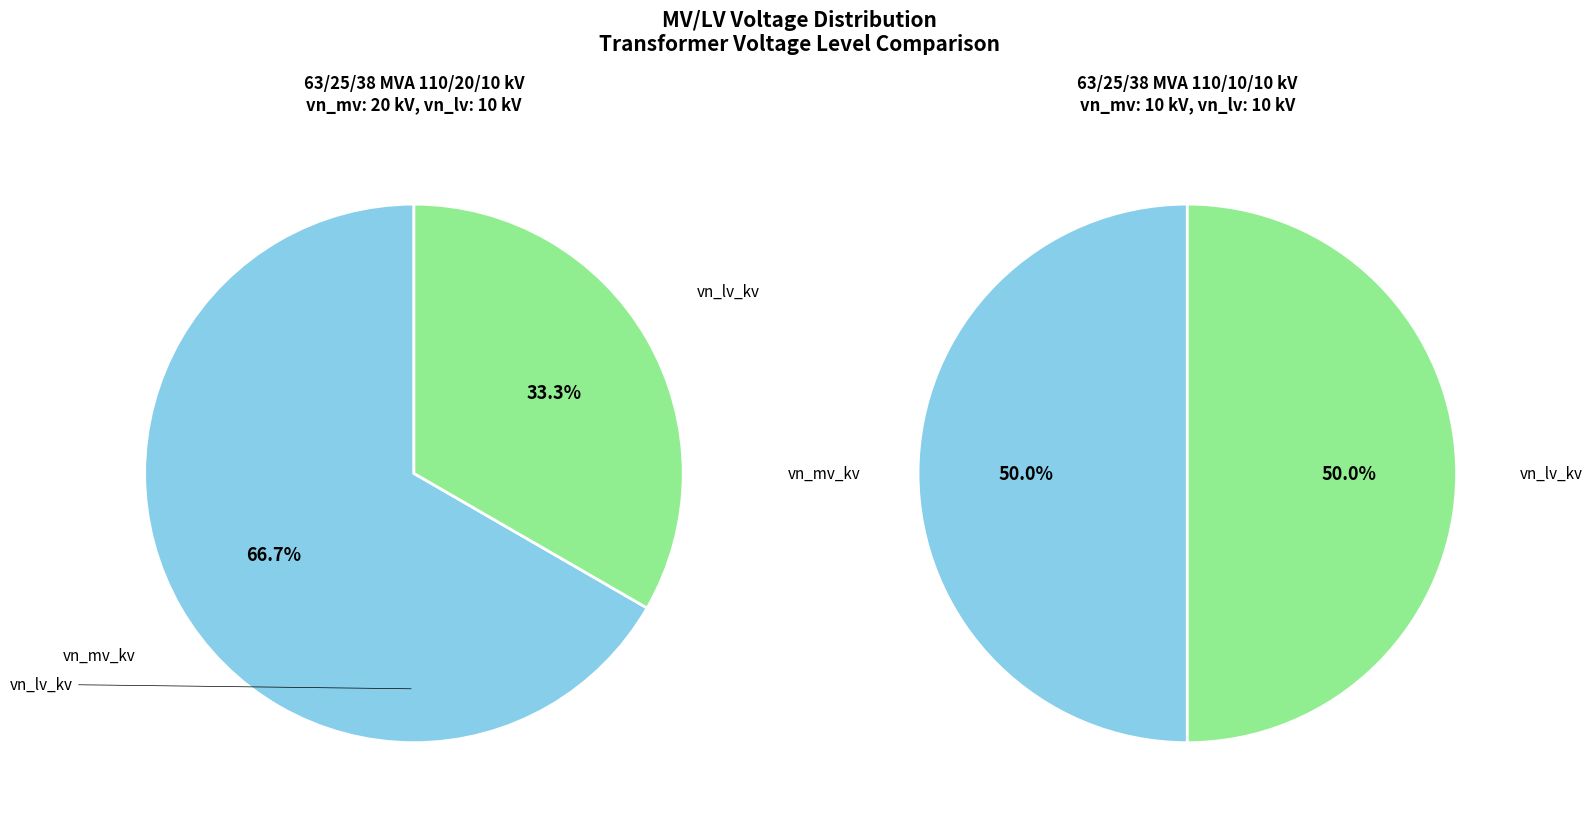

To the nearest percent, what is the combined percentage of 63/25/38 MVA 110/20/10 kV and 63/25/38 MVA 110/10/10 kV?

100%